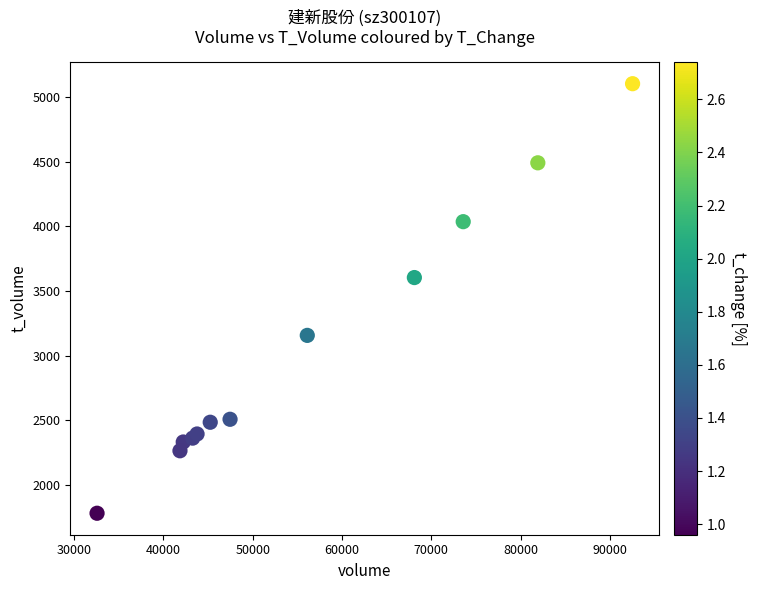

What Y value in the scatter plot is closest to 3442?

3604